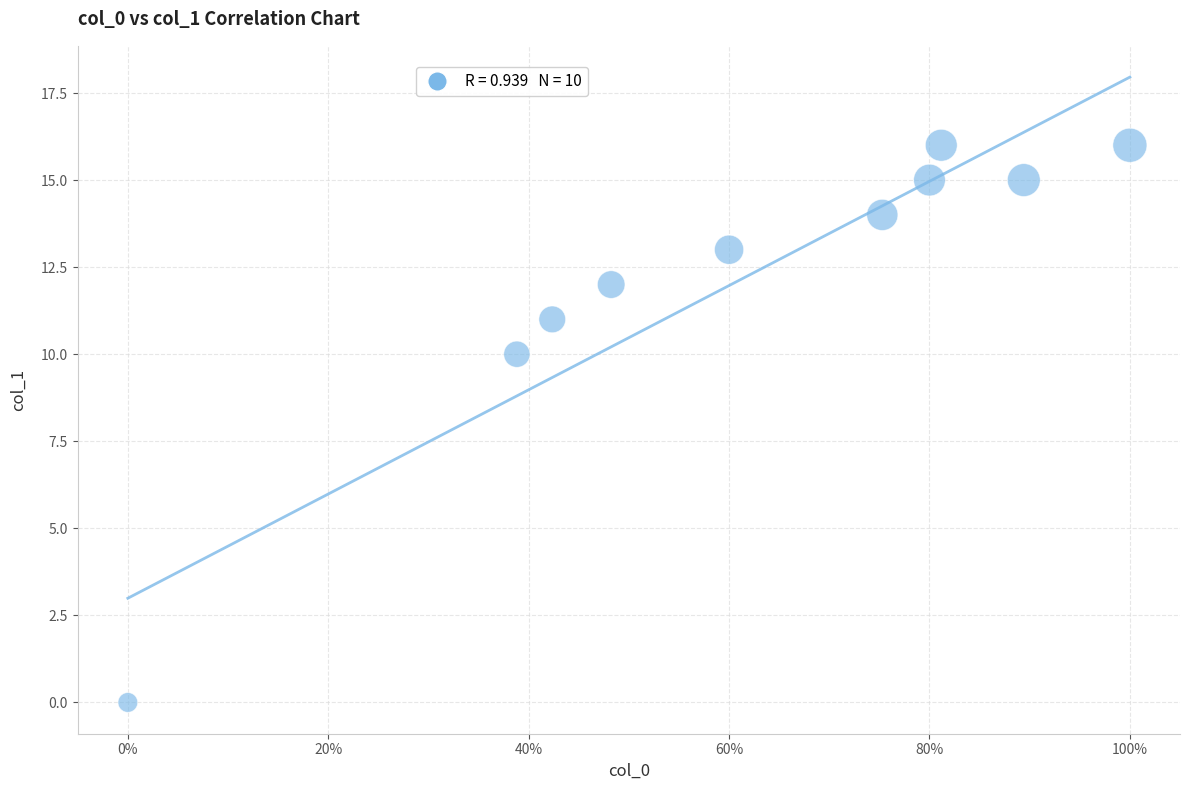

What is the range of Y values (max minus min)?

16